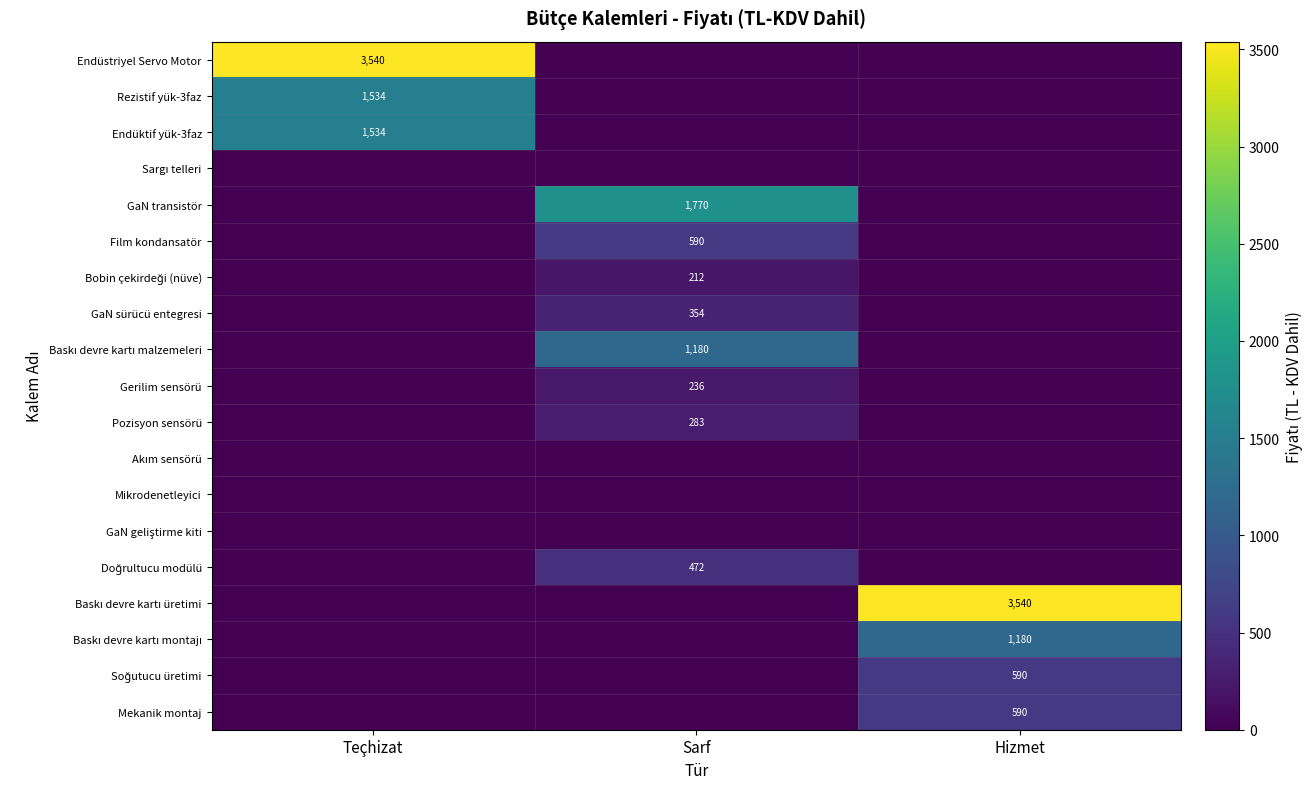

Is it true that Mekanik montaj equals 590 at Hizmet?

True